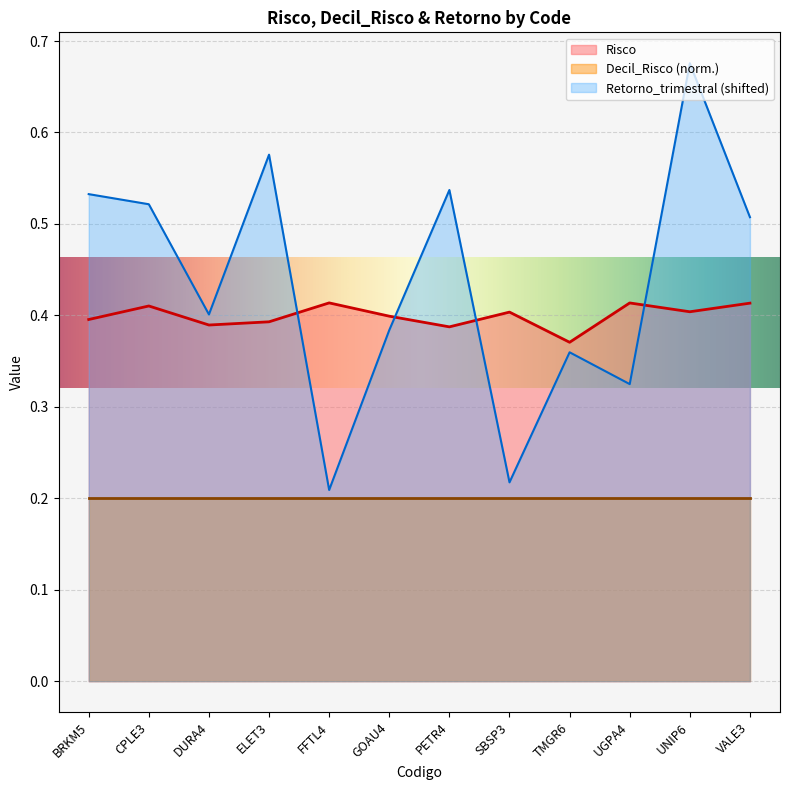

What is the average value?

0.4